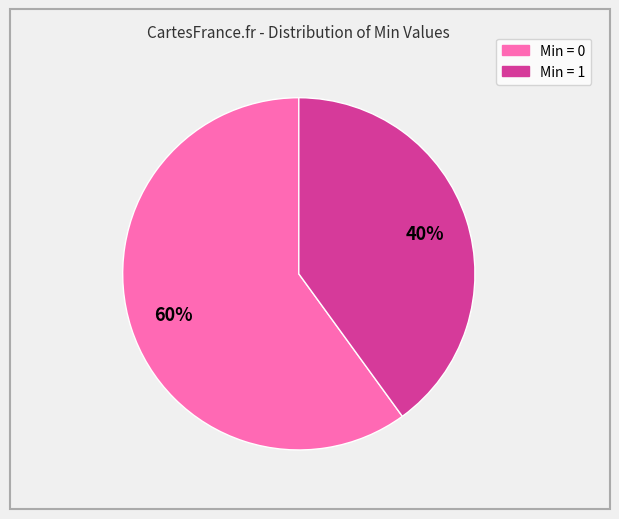

To the nearest percent, what is the difference between the largest and smallest slice percentages?

20%